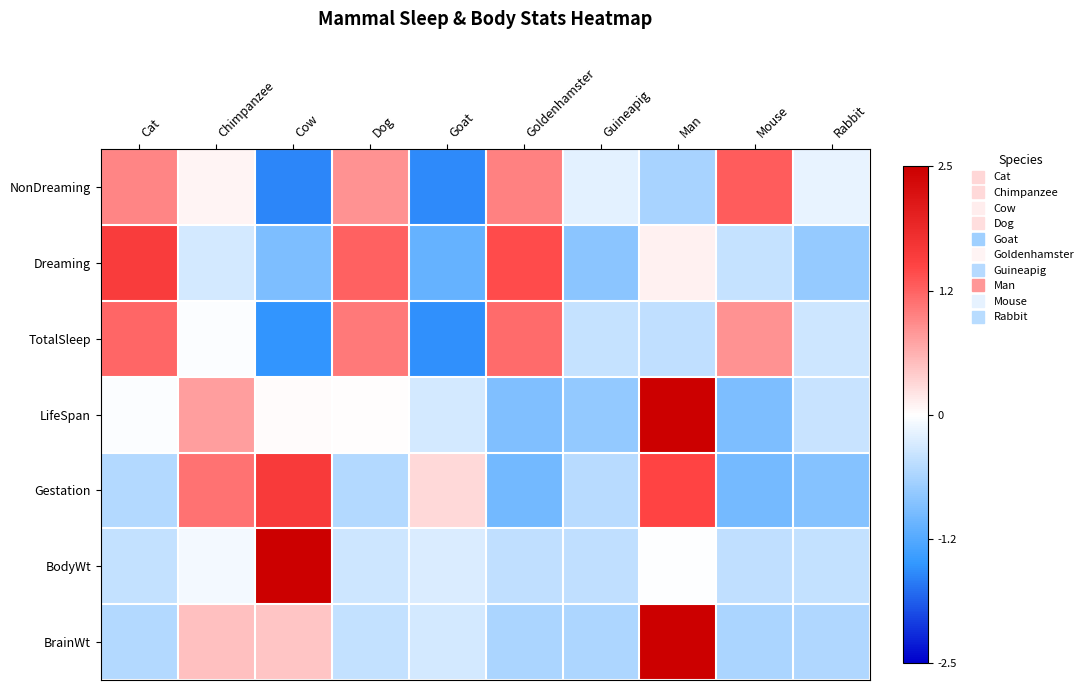

At which category is the sum across all series the highest?

Man